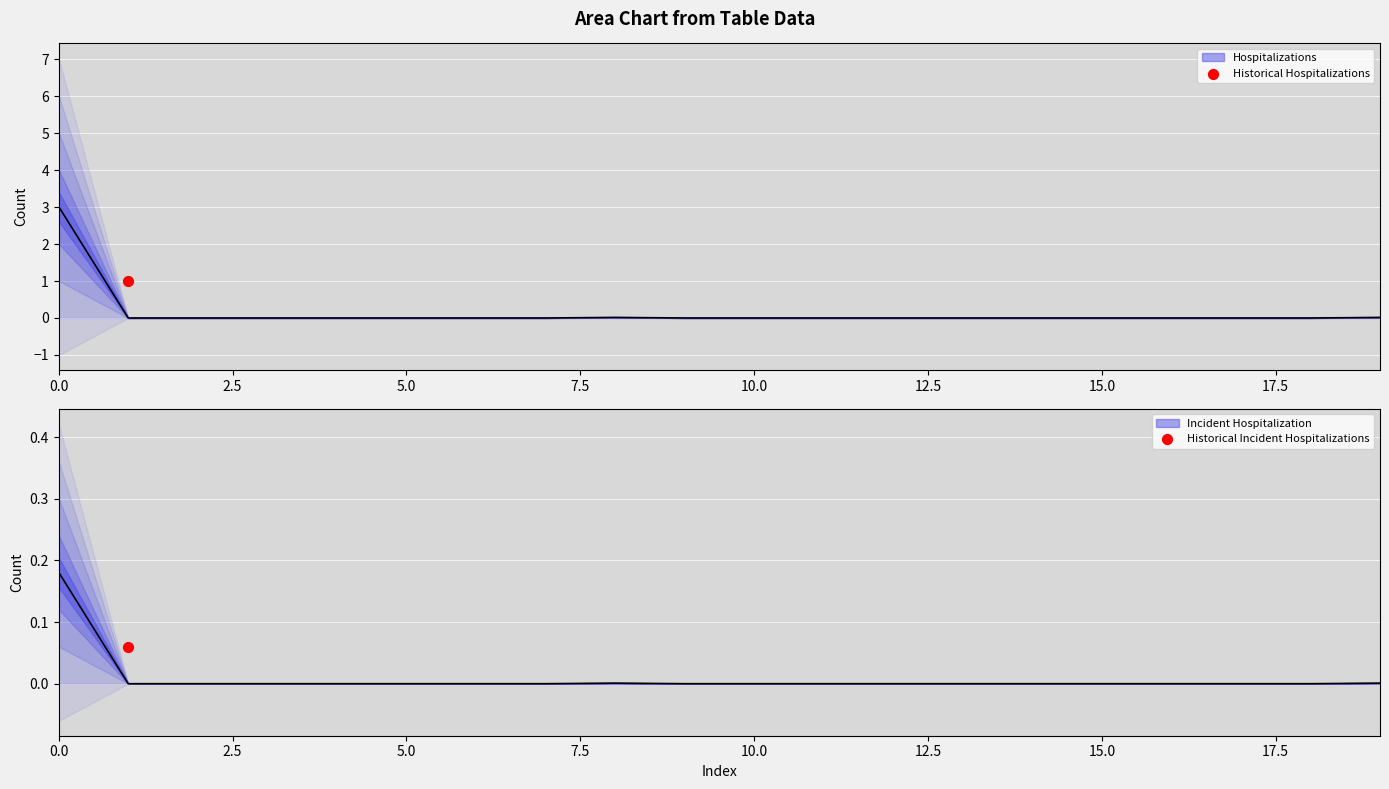

Which series contains the highest Y value?

Hospitalizations